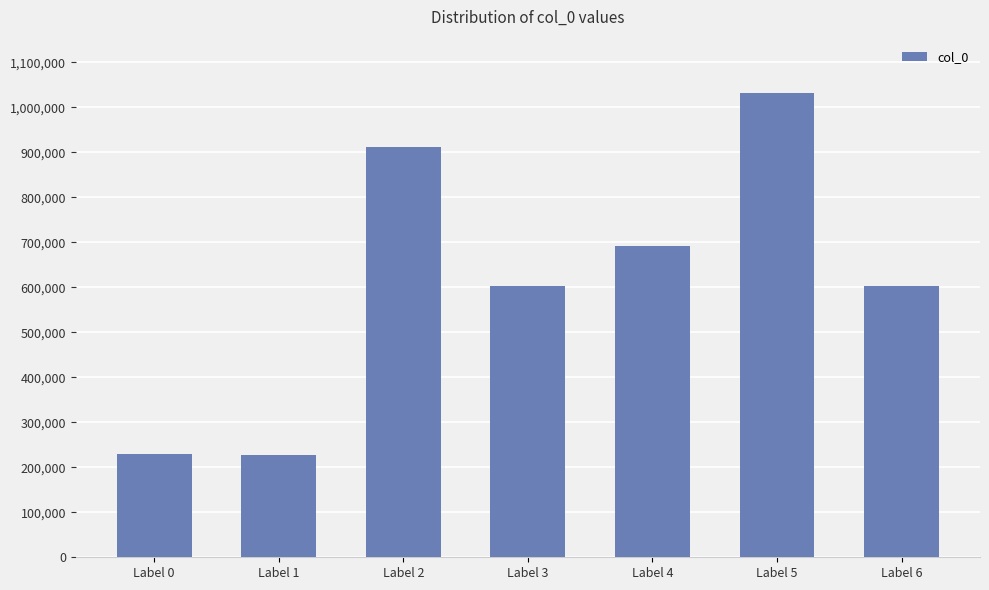

What is the value of the 1st bar from the left?

228744